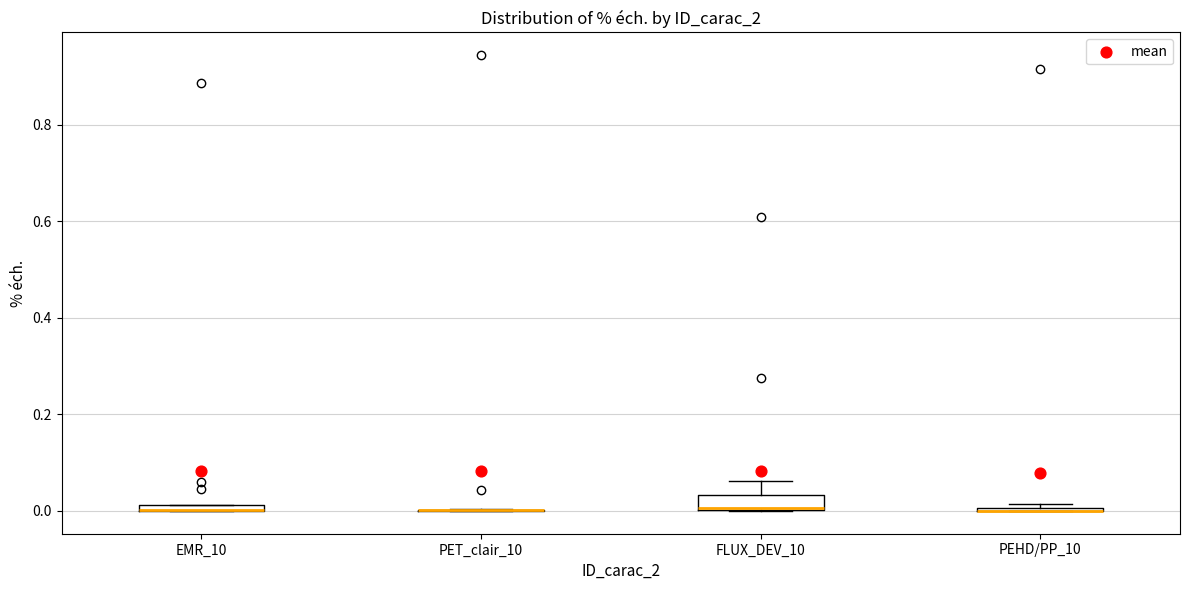

Where is the lower edge of the box for EMR_10 on the y-axis? The values are not printed on the chart, so give them approximately, as read against the axis.

0.00